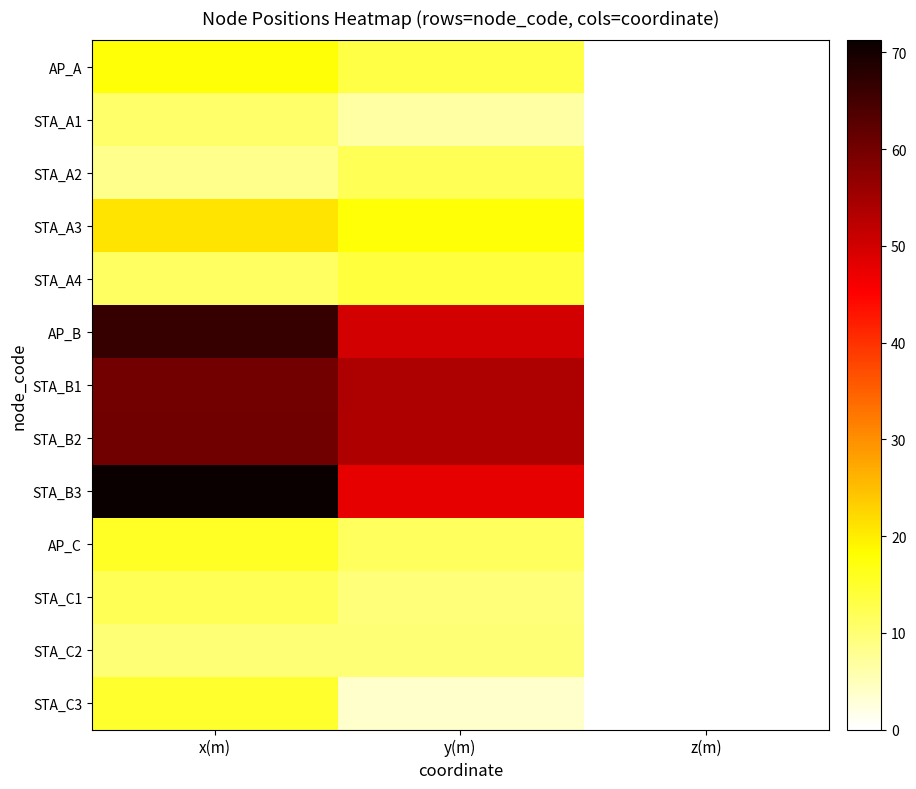

Reading left to right, transcribe all the data shown in this chart.

AP_A: x(m)=17.8	y(m)=13.3	z(m)=0.0
STA_A1: x(m)=10.8	y(m)=6.5	z(m)=0.0
STA_A2: x(m)=8.1	y(m)=12.2	z(m)=0.0
STA_A3: x(m)=20.9	y(m)=17.8	z(m)=0.0
STA_A4: x(m)=11.3	y(m)=13.8	z(m)=0.0
AP_B: x(m)=66.4	y(m)=49.8	z(m)=0.0
STA_B1: x(m)=60.0	y(m)=53.8	z(m)=0.0
STA_B2: x(m)=60.3	y(m)=53.6	z(m)=0.0
STA_B3: x(m)=71.2	y(m)=47.7	z(m)=0.0
AP_C: x(m)=15.6	y(m)=11.7	z(m)=0.0
STA_C1: x(m)=12.1	y(m)=9.5	z(m)=0.0
STA_C2: x(m)=9.9	y(m)=10.0	z(m)=0.0
STA_C3: x(m)=14.8	y(m)=3.9	z(m)=0.0